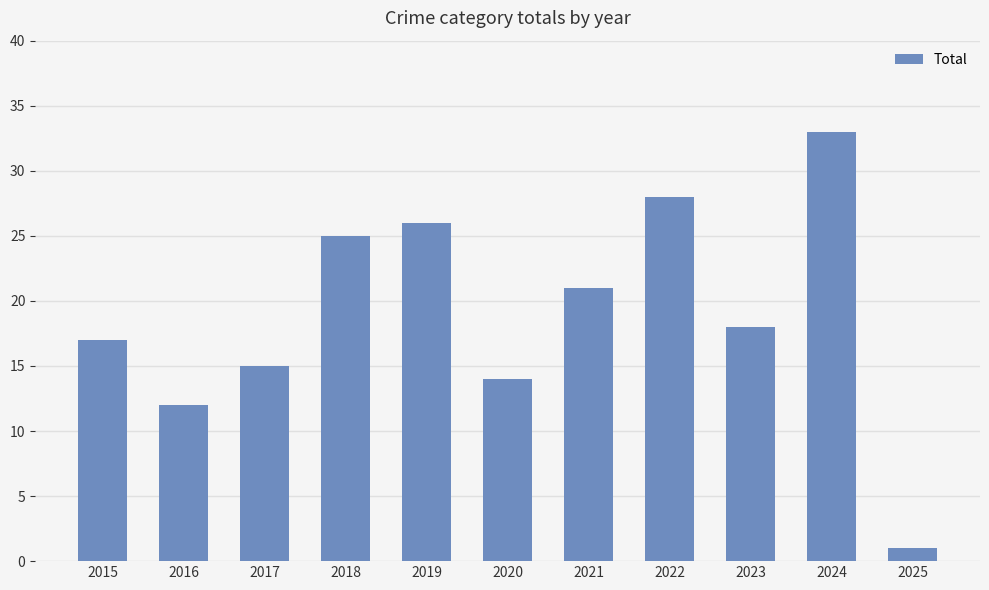

At which category does the chart reach its minimum across all series?

2025